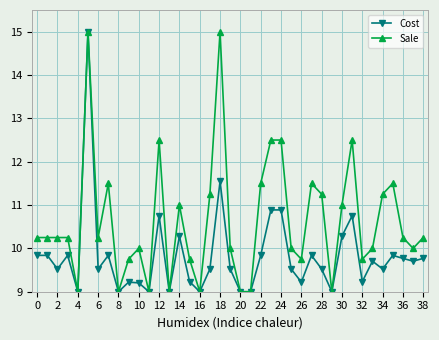

True or false: Cost has more than 2 interior local peaks.

True